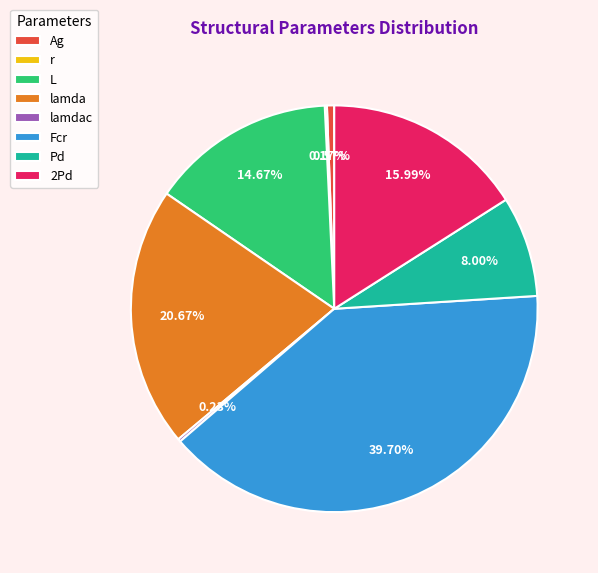

Is there any slice that represents more than half of the pie?

No